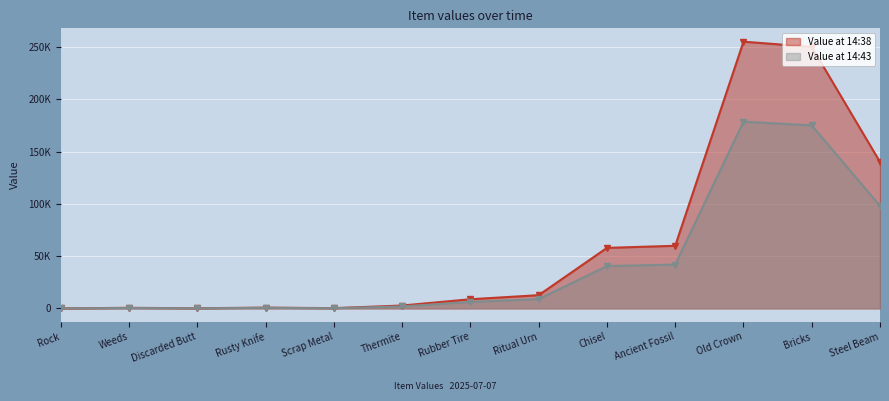

Reading left to right, transcribe all the data shown in this chart.

2025-07-07T14:38: Rock=100.0	Weeds=600.0	Discarded Butt=200.0	Rusty Knife=800.0	Scrap Metal=300.0	Thermite=2800.0	Rubber Tire=8800.0	Ritual Urn=12700.0	Chisel=57900.0	Ancient Fossil=59900.0	Old Crown=255000.0	Bricks=250000.0	Steel Beam=140000.0
2025-07-07T14:43: Rock=70.0	Weeds=420.0	Discarded Butt=140.0	Rusty Knife=560.0	Scrap Metal=210.0	Thermite=1960.0	Rubber Tire=6160.0	Ritual Urn=8890.0	Chisel=40530.0	Ancient Fossil=41930.0	Old Crown=178500.0	Bricks=175000.0	Steel Beam=98000.0